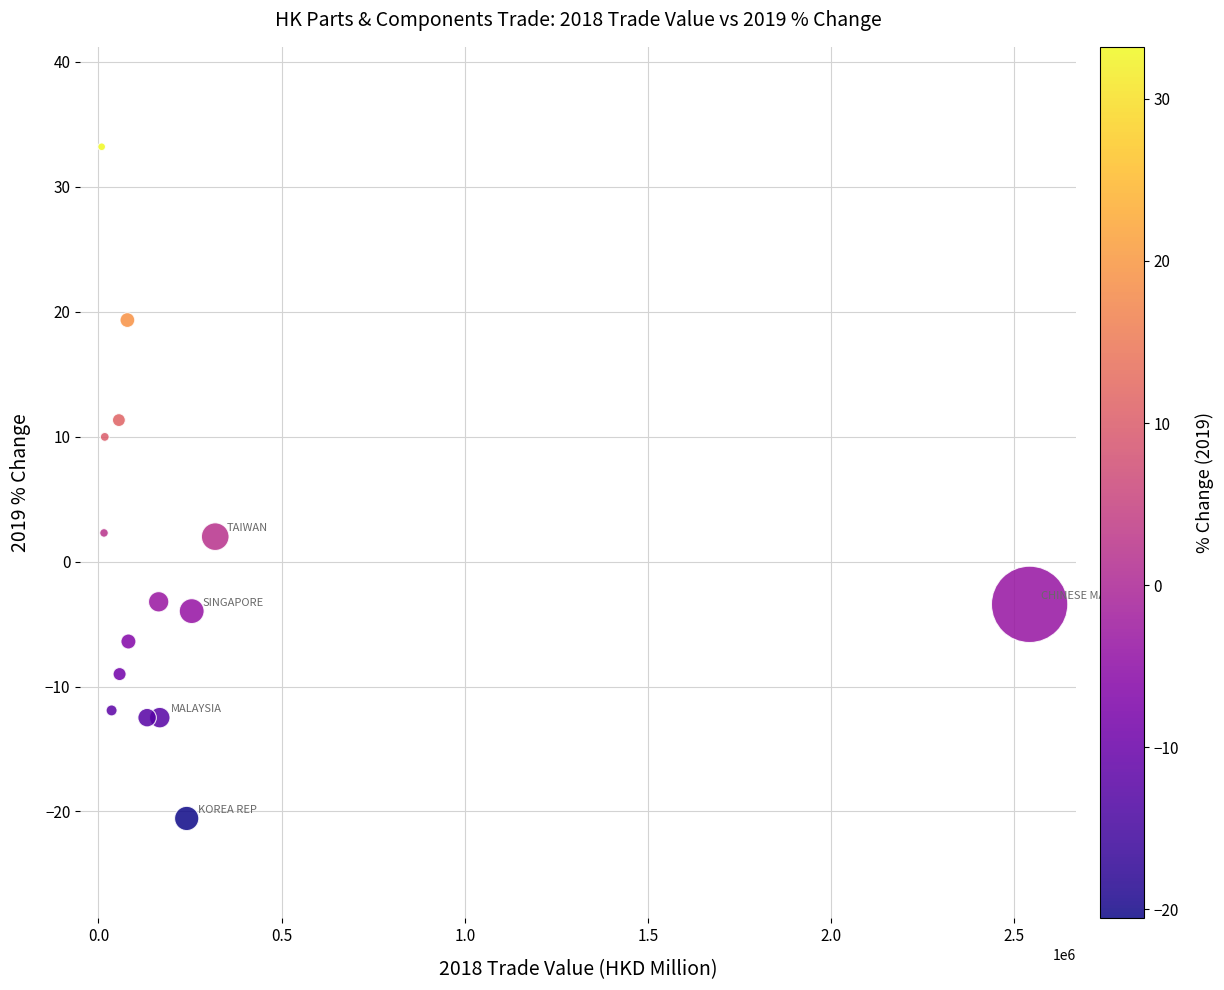

What is the range of Y values (max minus min)?

53.8